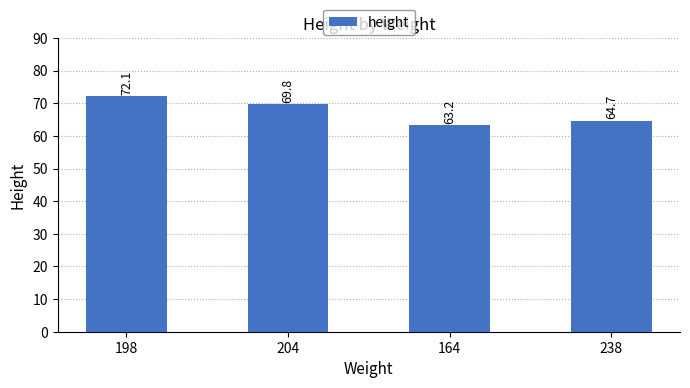

What is the value of the 3rd bar from the left?

63.2